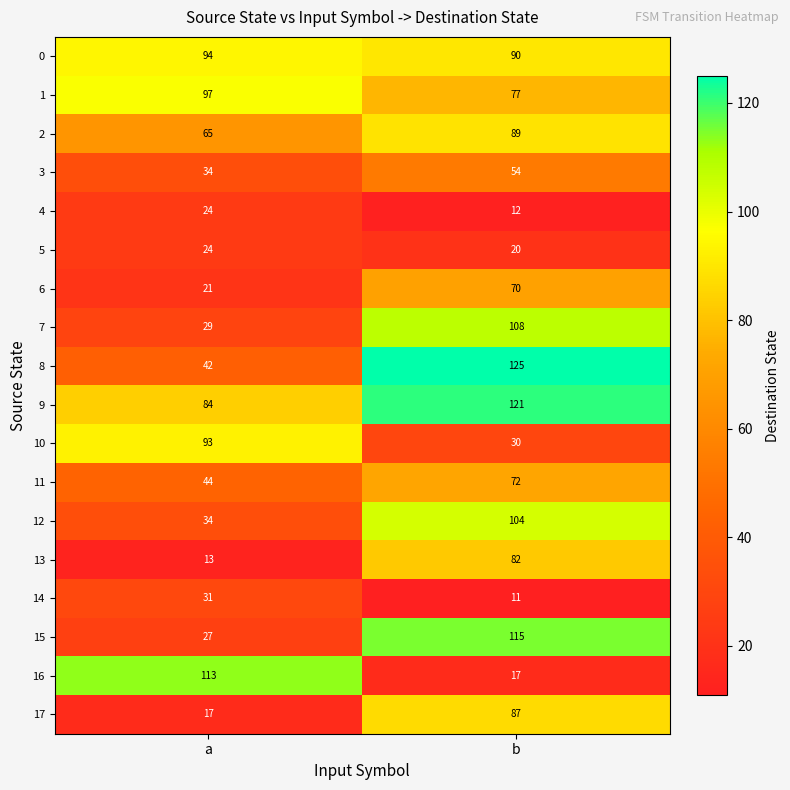

Between a and b, which series saw the biggest shift?

16